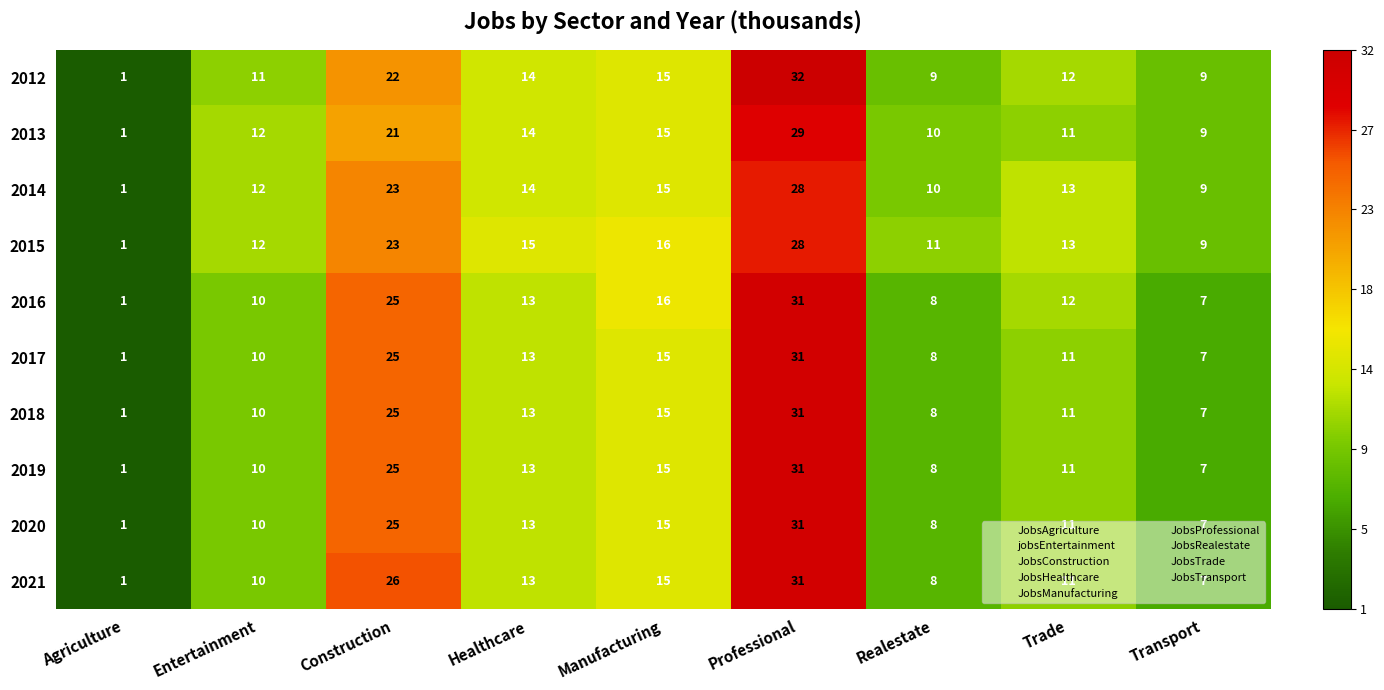

At which label does 2016 first exceed 12?

Construction